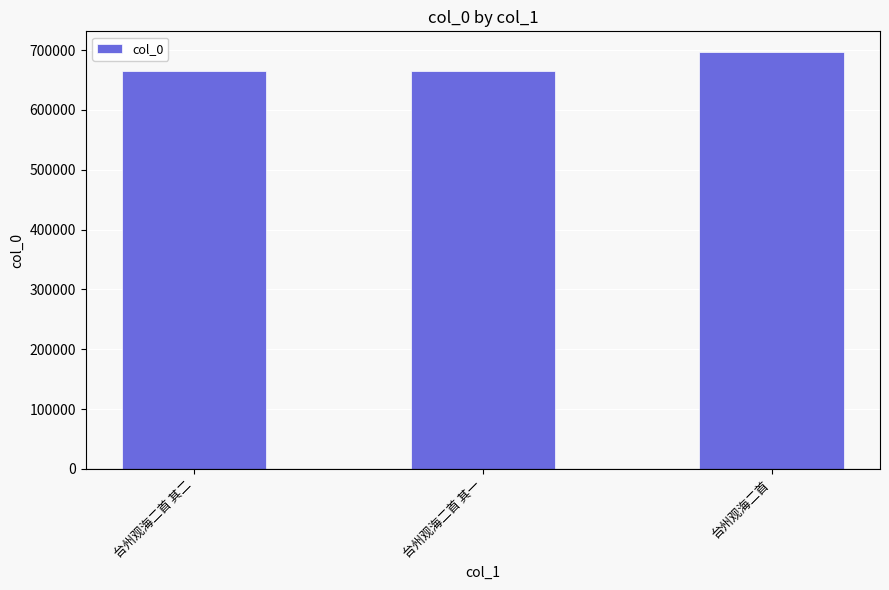

What is the average value?

675950